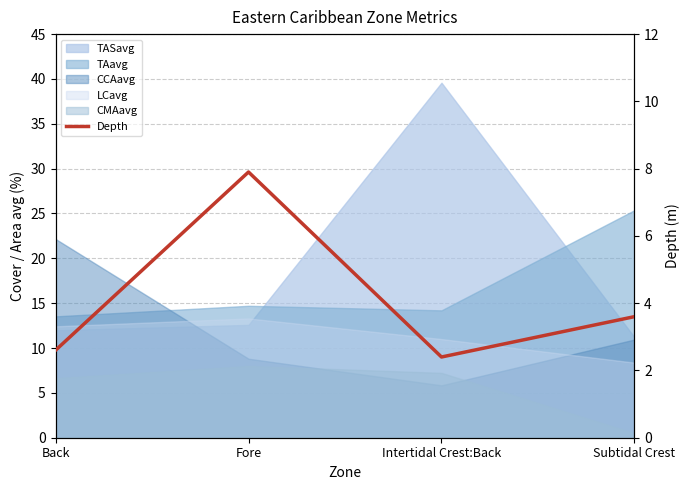

Reading right to left, extract all data points from this chart.

3.6	2.4	7.9	2.6